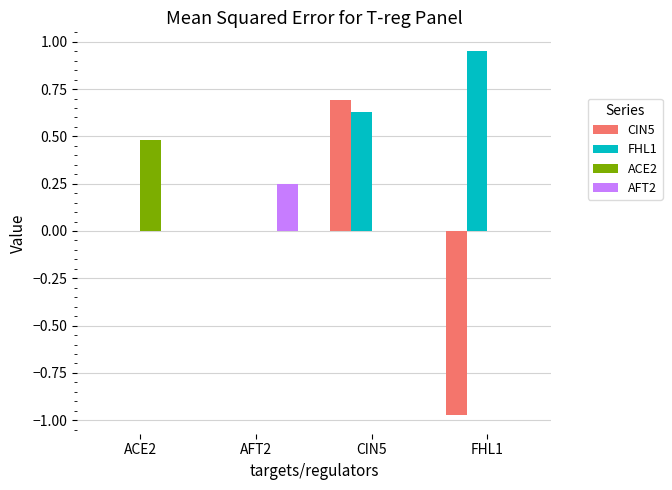

Are the bars horizontal?

No